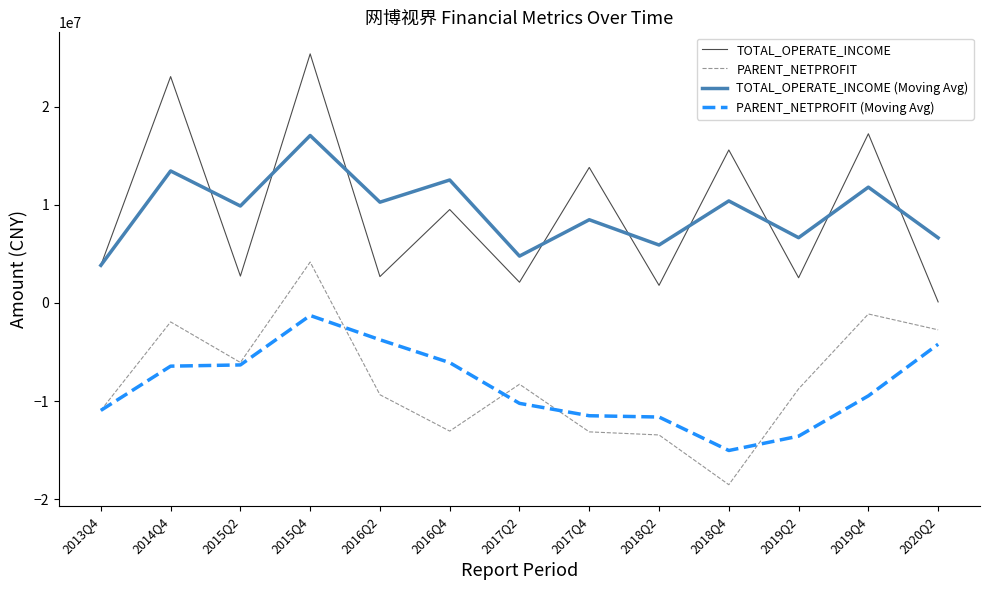

The TOTAL_OPERATE_INCOME (Moving Avg) series shows 10392433.2 at 2018Q4. True or false?

True